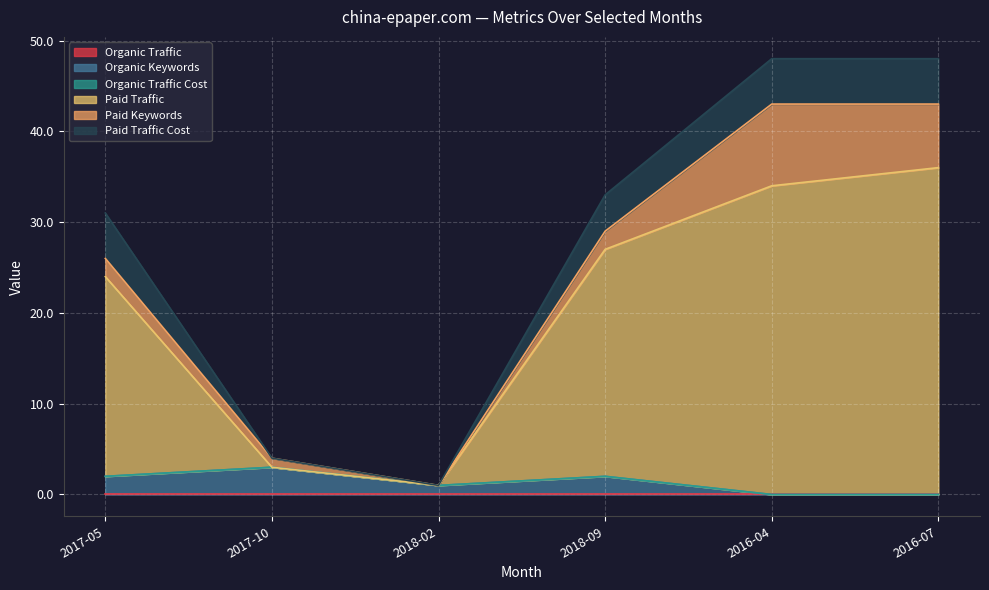

Is the value of Paid Traffic Cost at 2017-10 greater than the value of Organic Keywords at 2016-04?

No